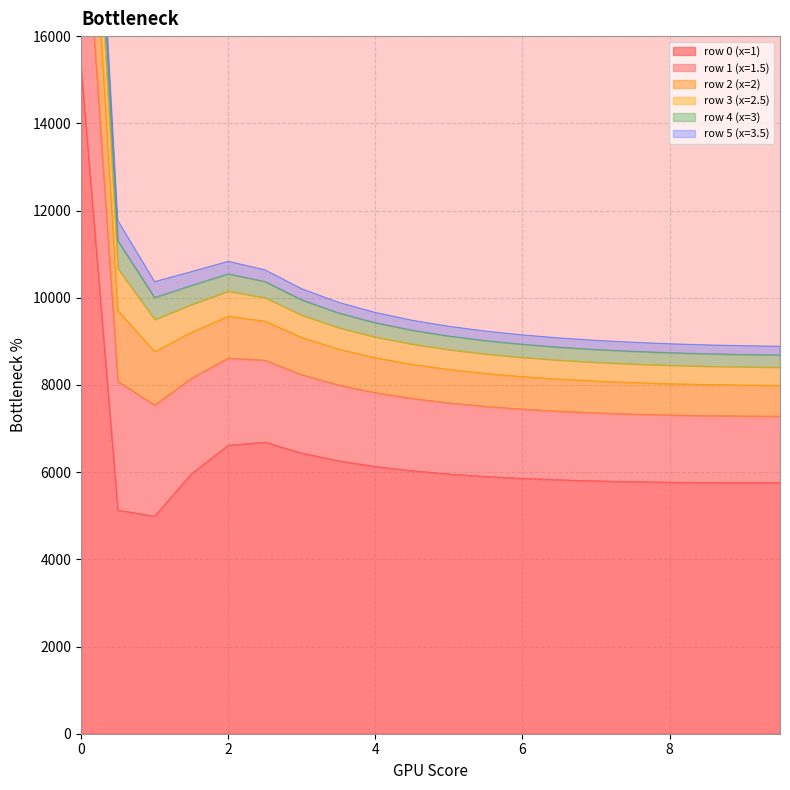

Which has a higher value, 5.0 or 5.5?

5.0